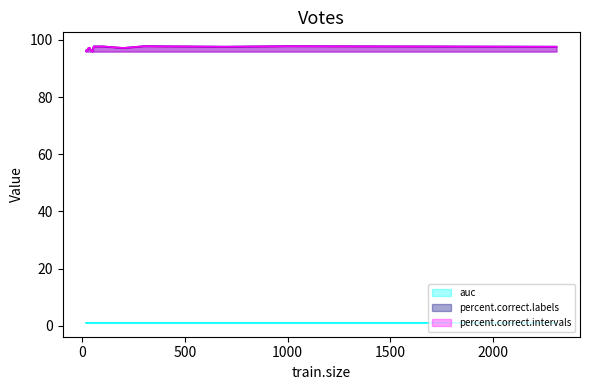

In auc, how many points are lower than both neighbors (excluding endpoints)?

6